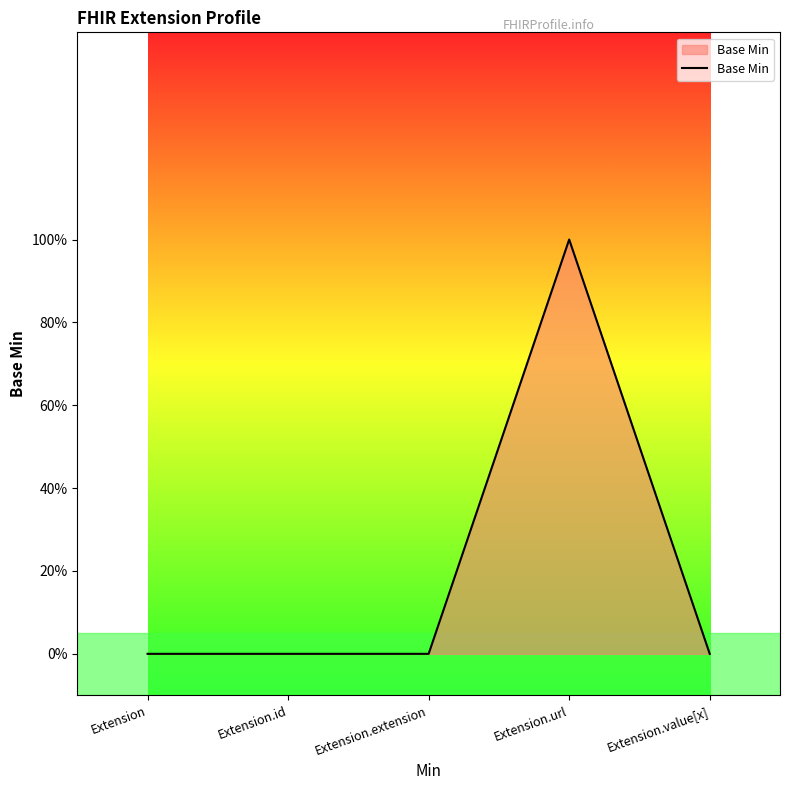

Which label corresponds to the smallest value in the chart?

Extension